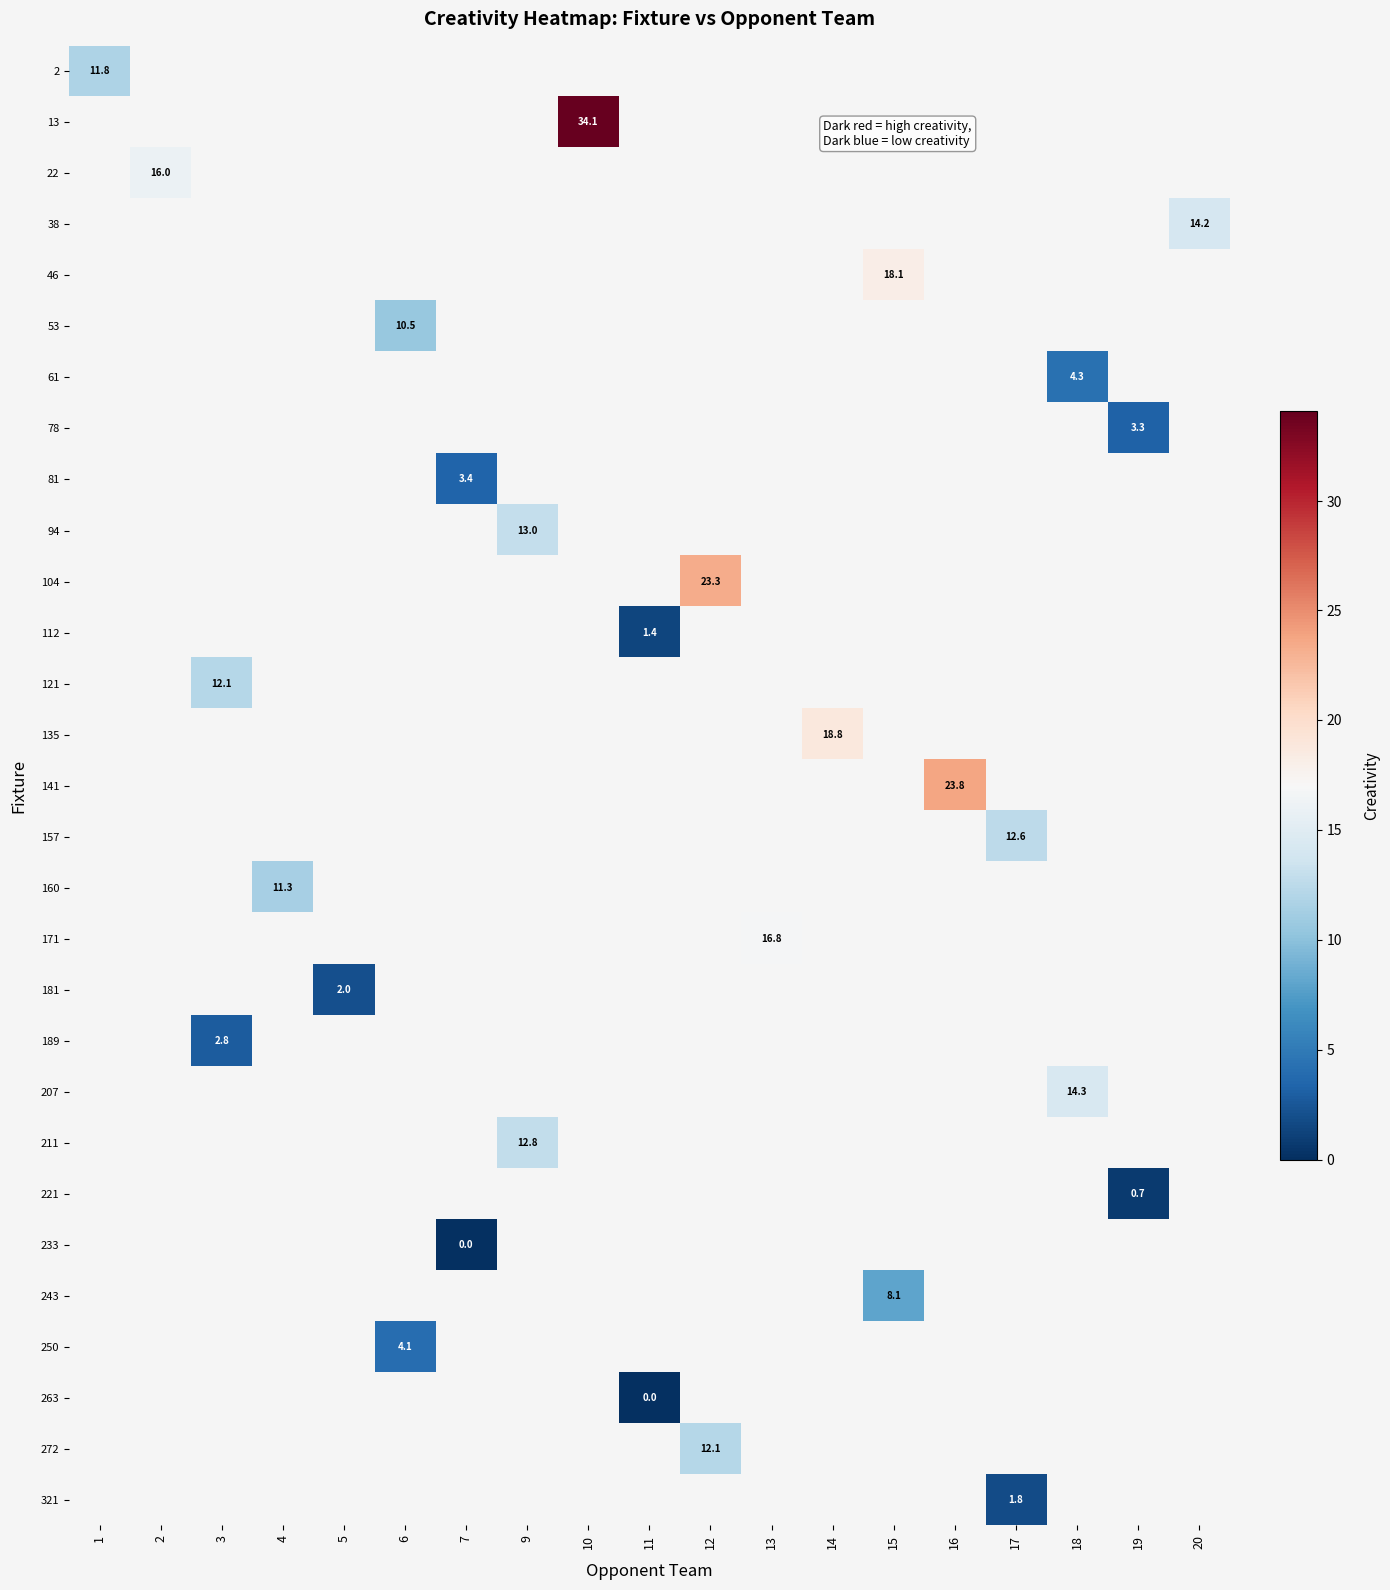

How many positive values does the row_18 series have?

1